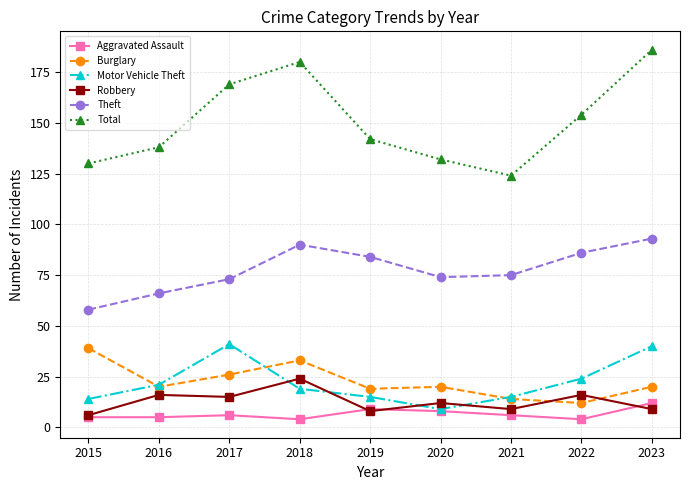

The value of Burglary at 2015 is 23. True or false?

False